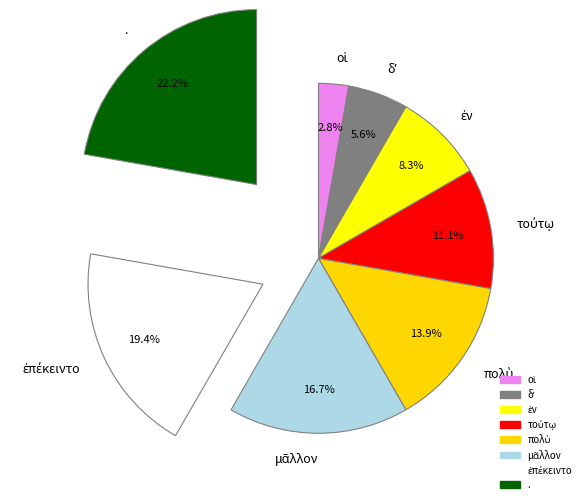

True or false: πολὺ accounts for 22% of the total.

False